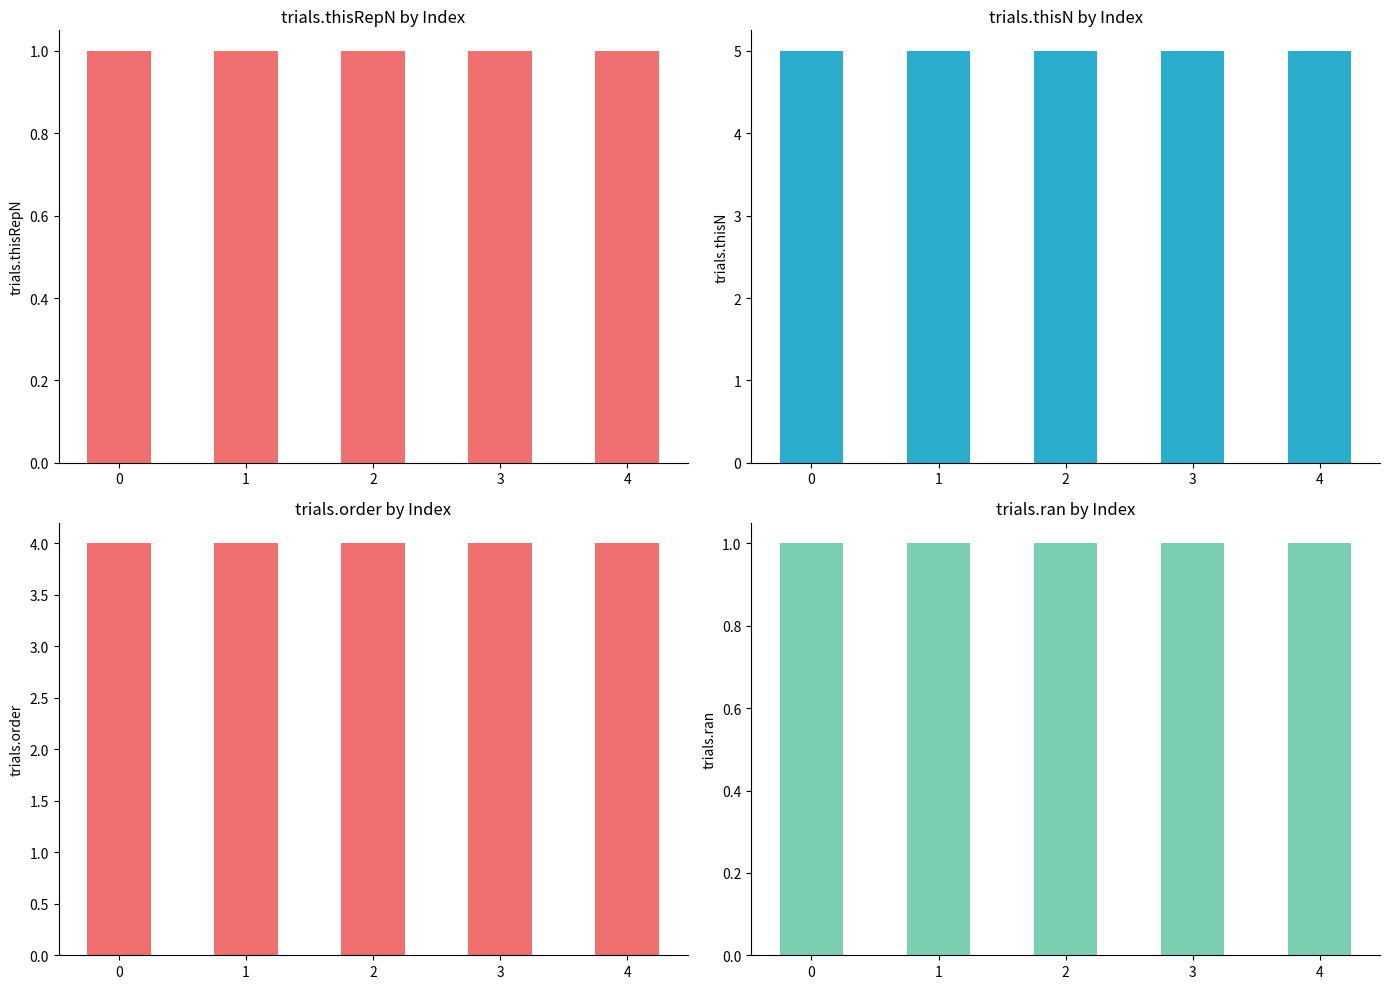

Reading left to right, what are all the values shown in this chart?

trials.thisRepN: 1	1	1	1	1
trials.thisN: 5	5	5	5	5
trials.order: 4	4	4	4	4
trials.ran: 1	1	1	1	1